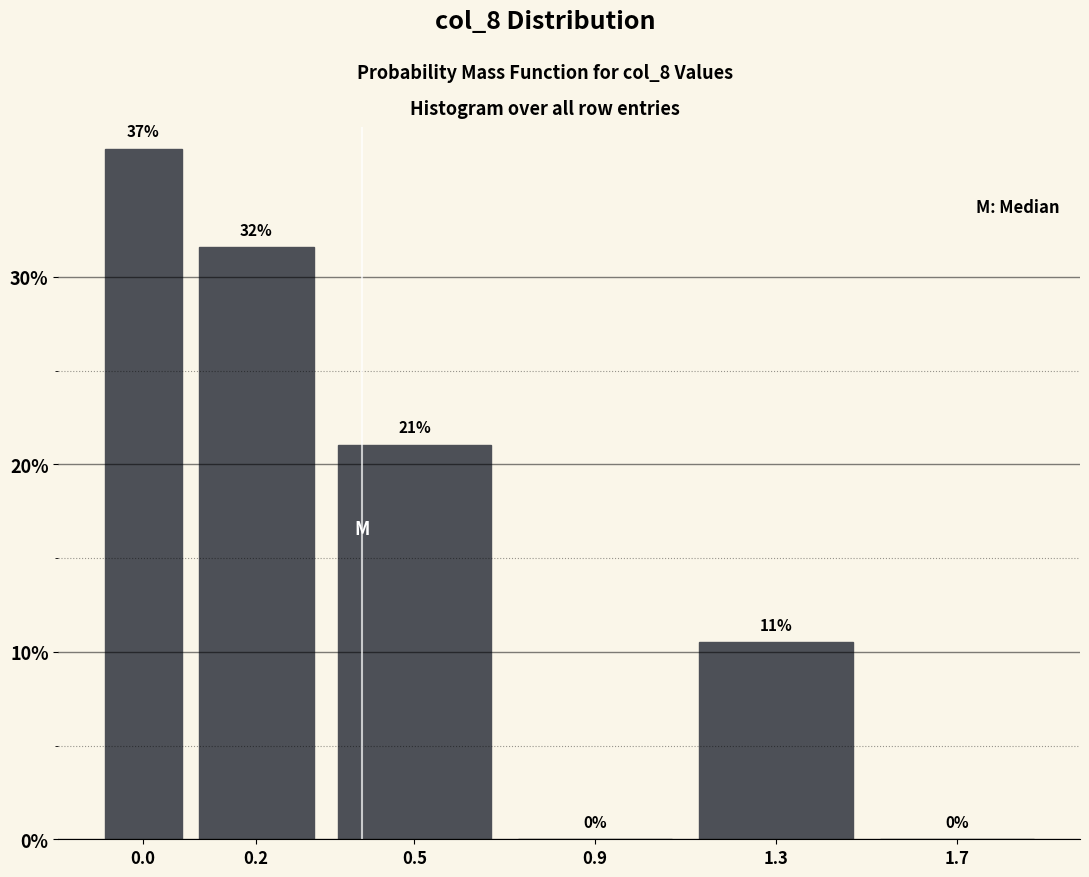

What is the greatest value displayed?

36.8